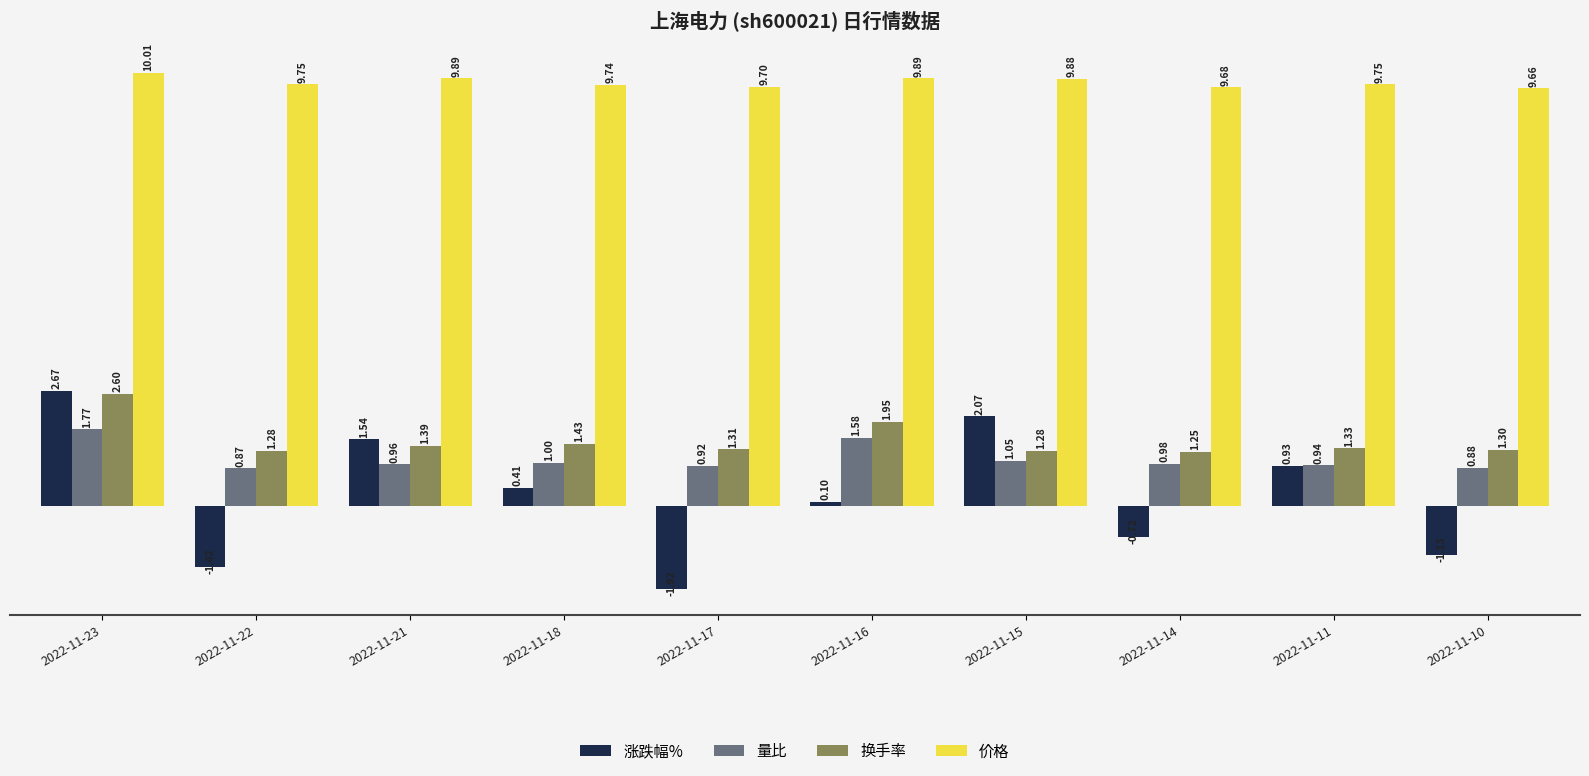

Count the number of data series in this chart.

4